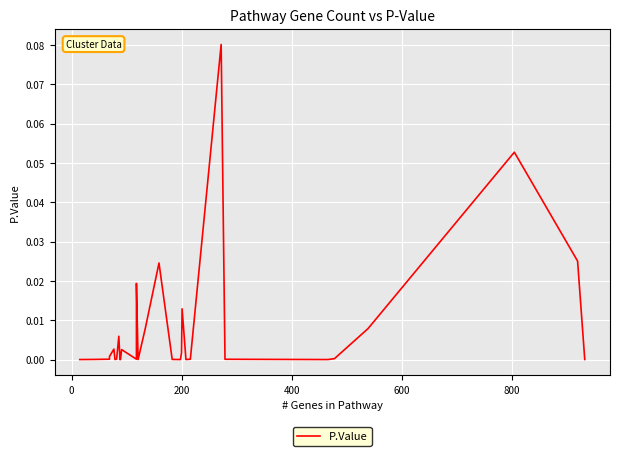

True or false: the data has more than 0 interior local peaks.

True